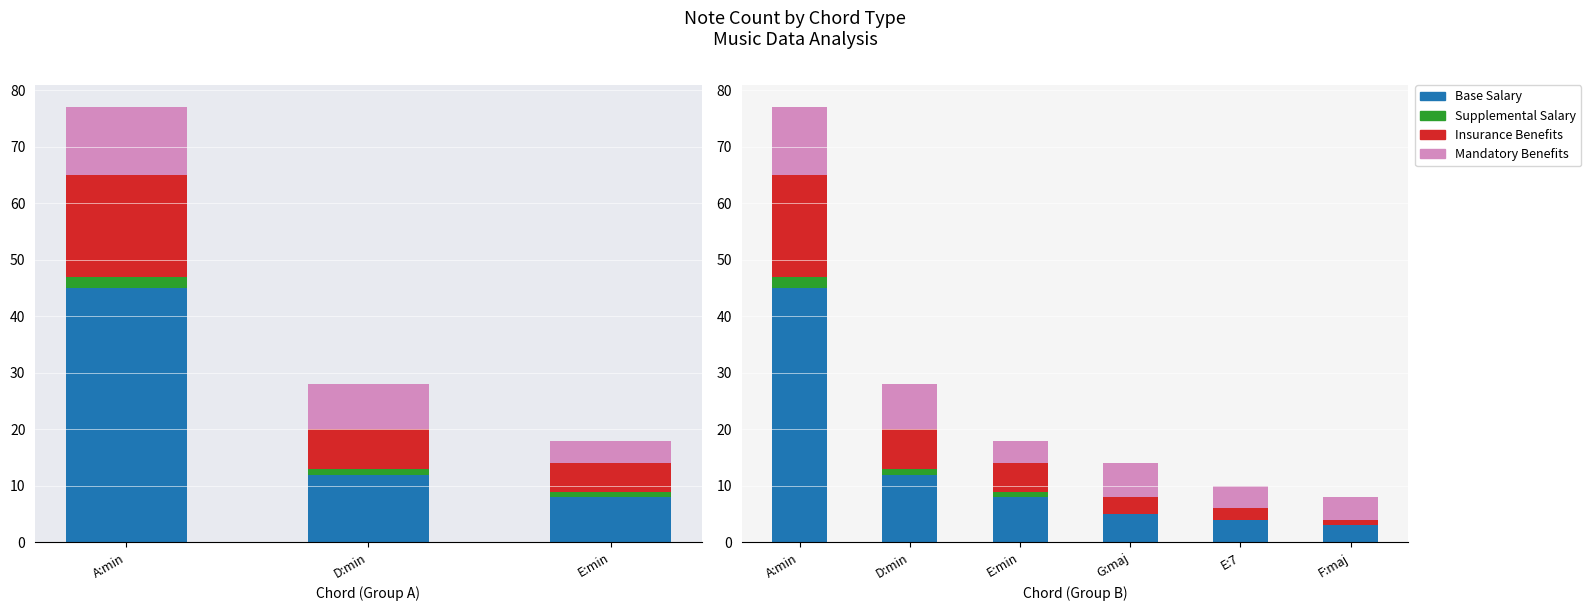

The value of Mandatory Benefits at A:min is 6. True or false?

False